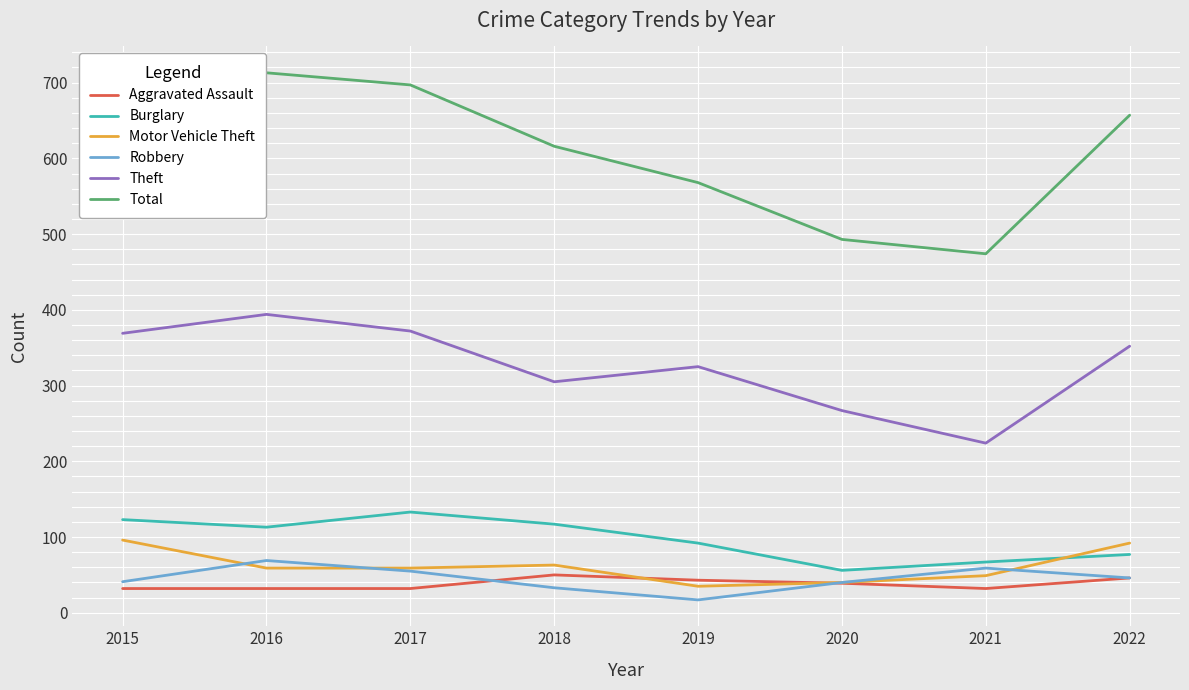

At 2017, list the series in order from smallest to largest.

Aggravated Assault, Robbery, Motor Vehicle Theft, Burglary, Theft, Total